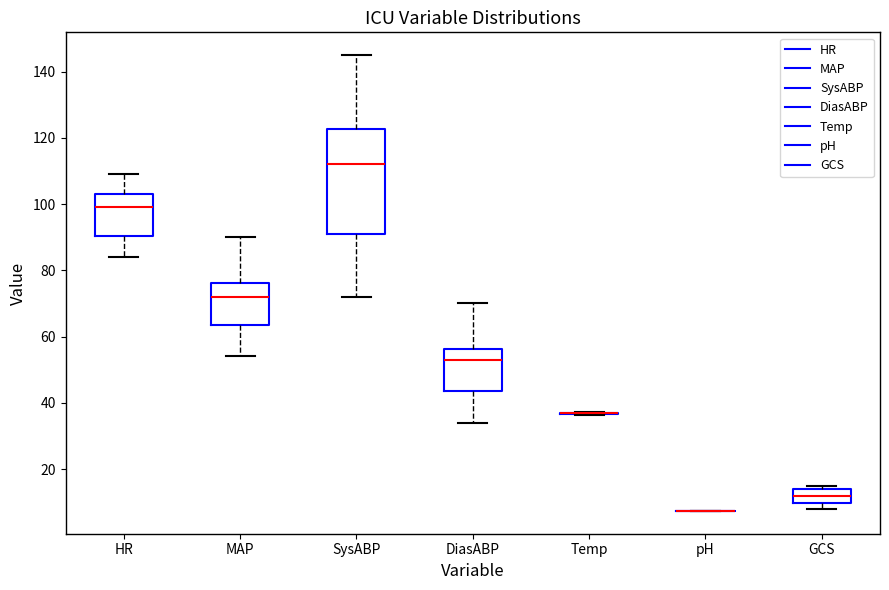

Reading left to right, read every box against the y-axis: the position of its median line, the range the box covers, and the ends of its whiskers. The values are not printed on the chart, so give them approximately, as read against the axis.

HR: median 100, box 90 to 104, whiskers 84 to 110
MAP: median 72, box 64 to 76, whiskers 54 to 90
SysABP: median 112, box 92 to 122, whiskers 72 to 146
DiasABP: median 54, box 44 to 56, whiskers 34 to 70
Temp: box collapsed to a line at 36, whiskers 36 to 38
pH: box collapsed to a line at 8, whiskers 8 to 8
GCS: median 12, box 10 to 14, whiskers 8 to 16